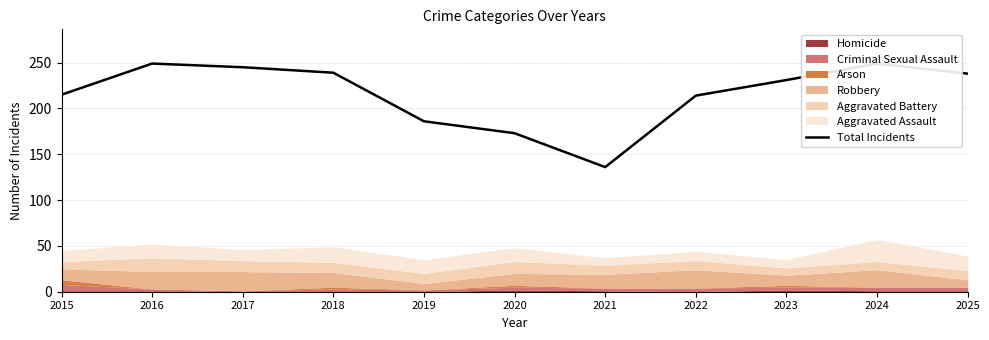

What is the ratio of the value at 2017 to the value at 2024?

1.0